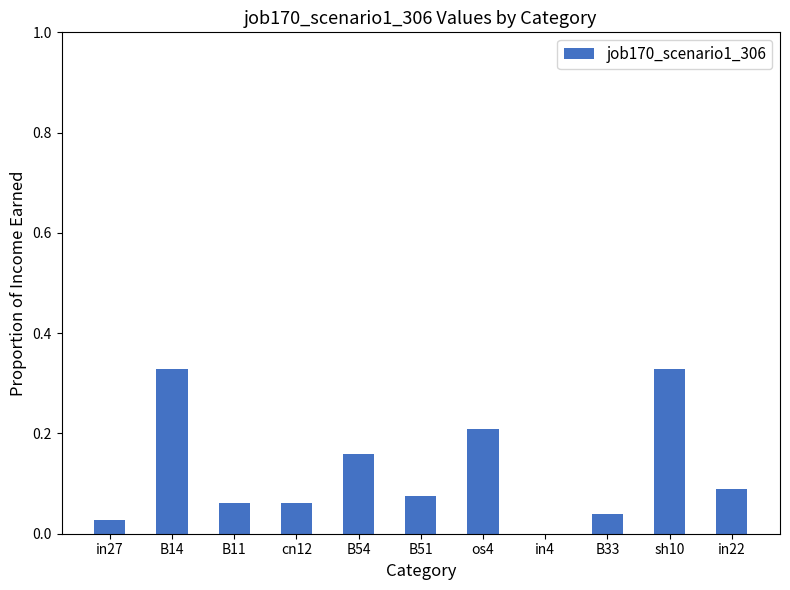

What is the sum of all values?

1.4